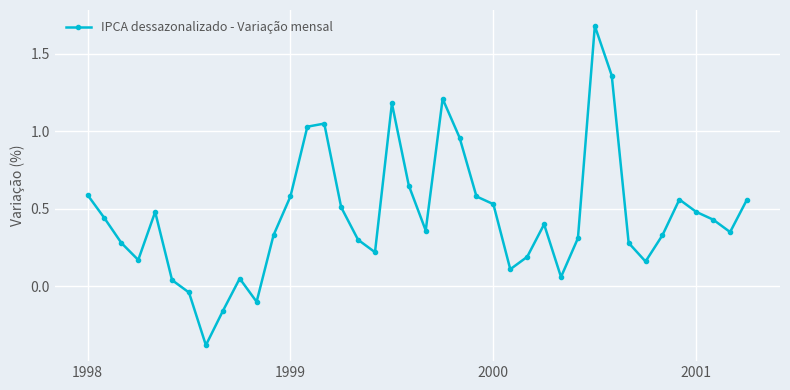

What is the difference between the maximum and second lowest values?

1.8